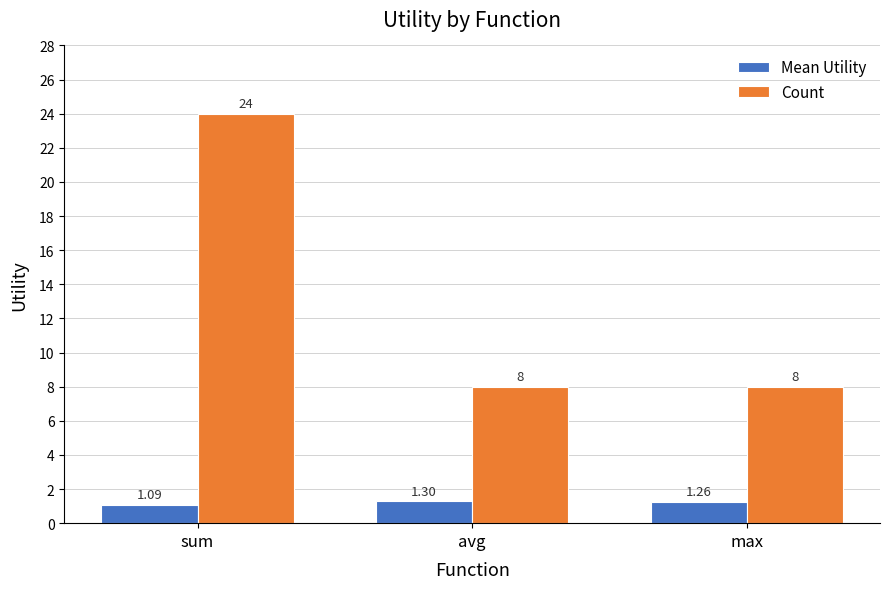

Rank the series by their maximum value, from lowest to highest.

Mean Utility, Count